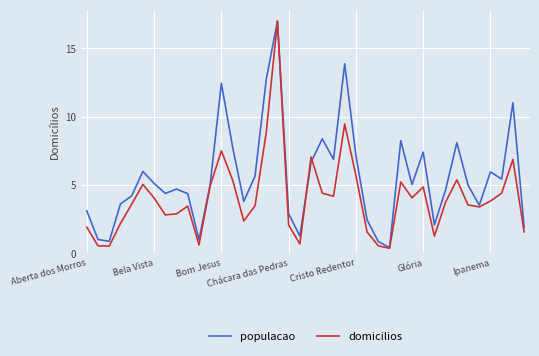

List the series in order of their overall mean, highest first.

populacao, domicilios